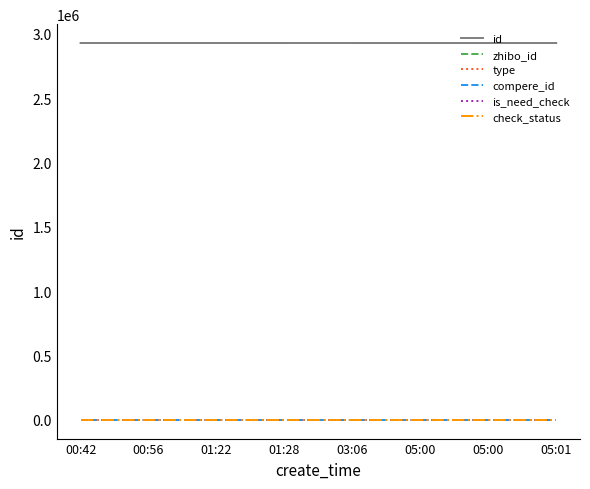

What is the difference between the id values at 00:42 and 03:06?

62